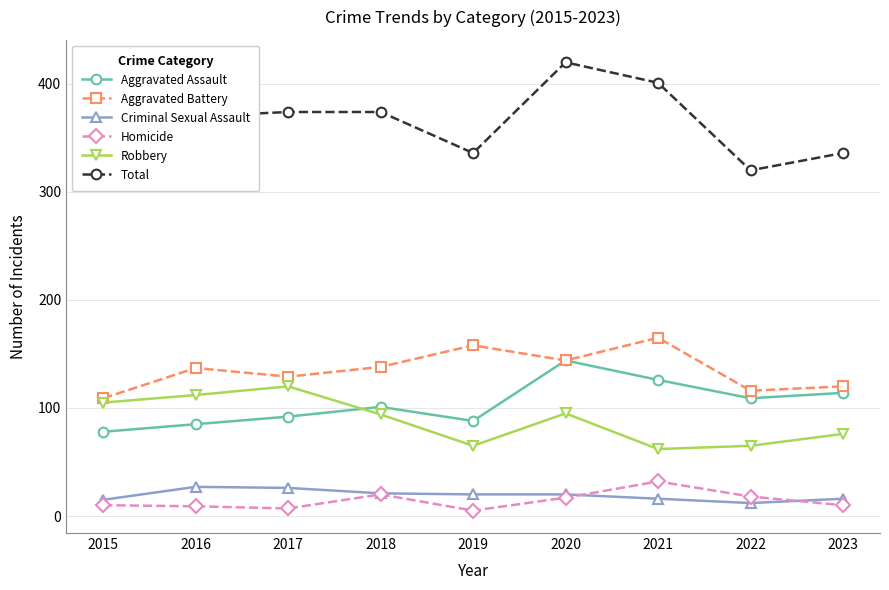

What is the difference between the second highest and second lowest values in the Aggravated Battery series?

42